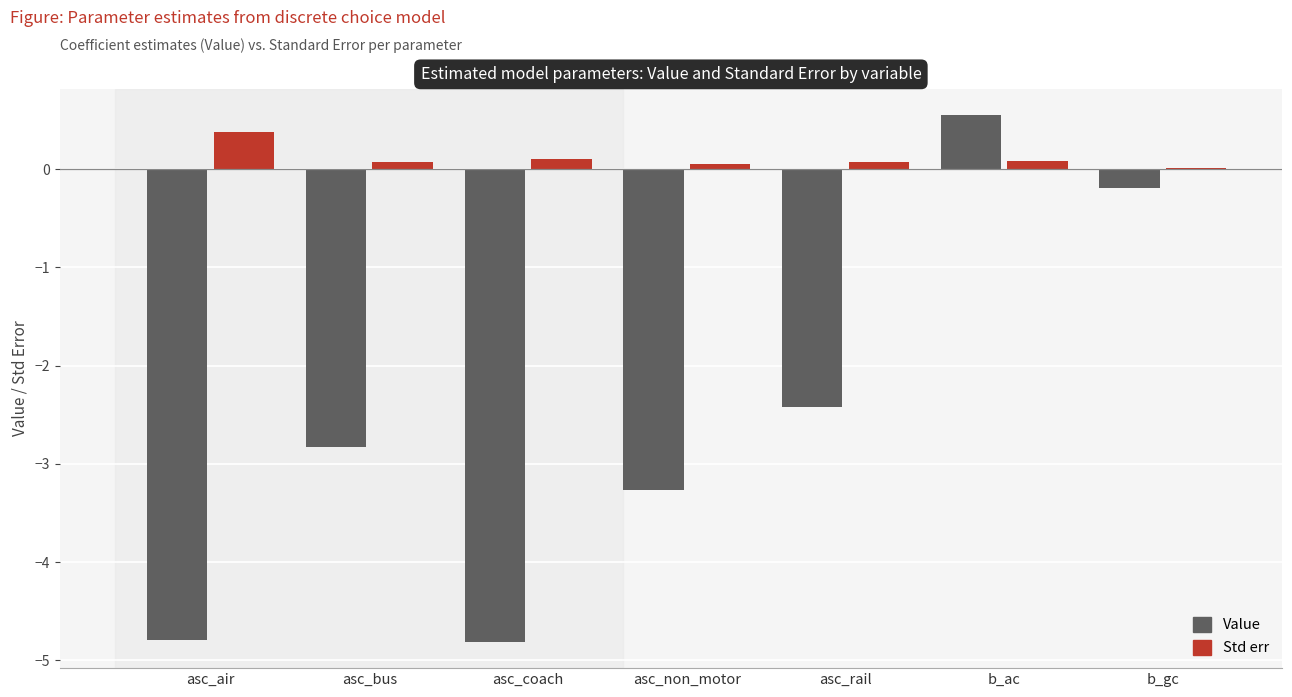

Between asc_bus and b_ac, which series saw the biggest shift?

Value